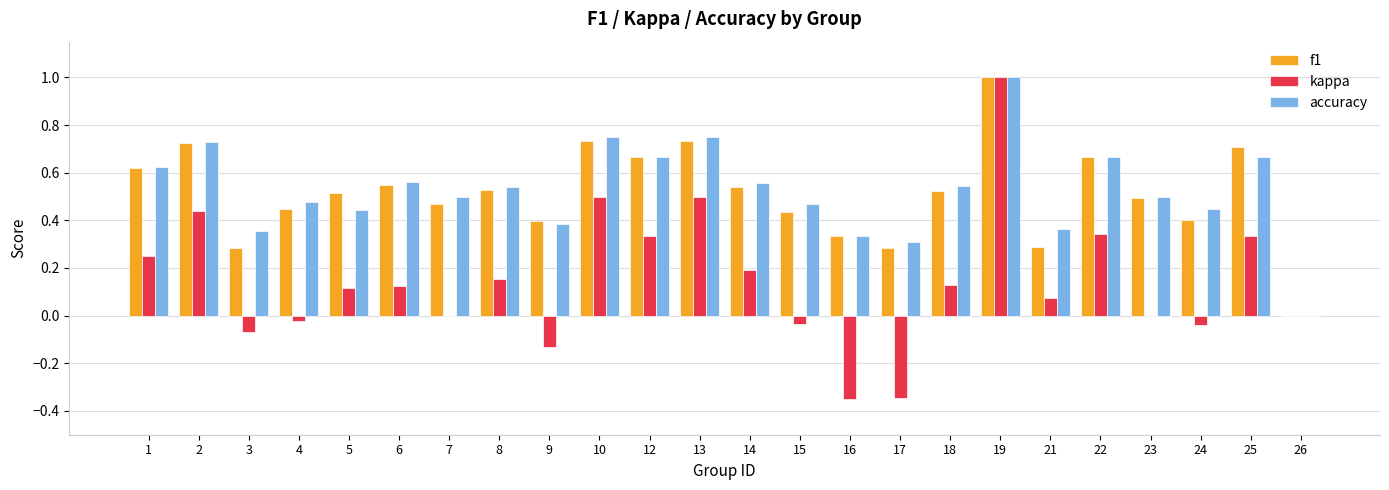

At which category is the sum across all series the highest?

19